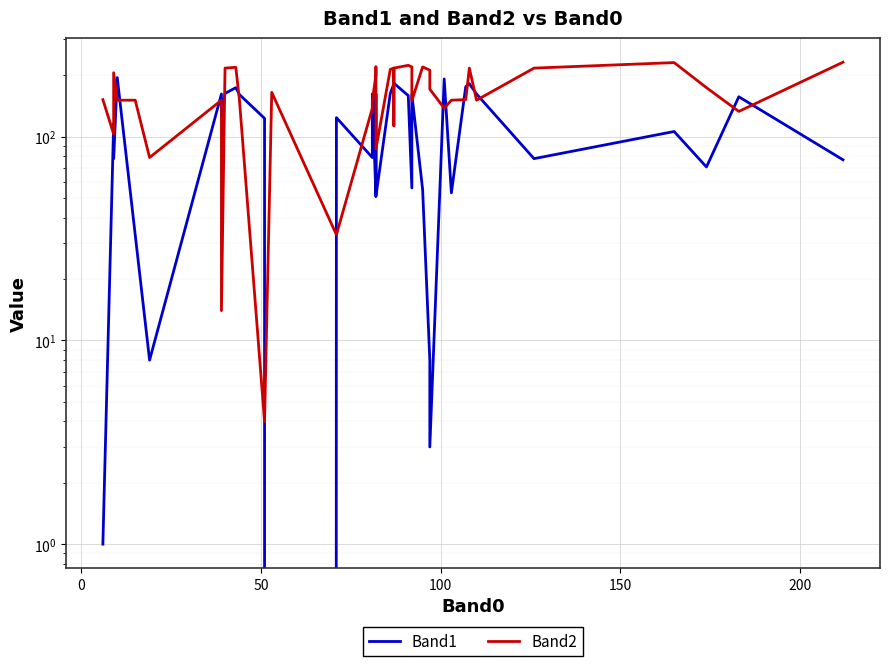

The Band2 series shows 21 at 200. True or false?

False